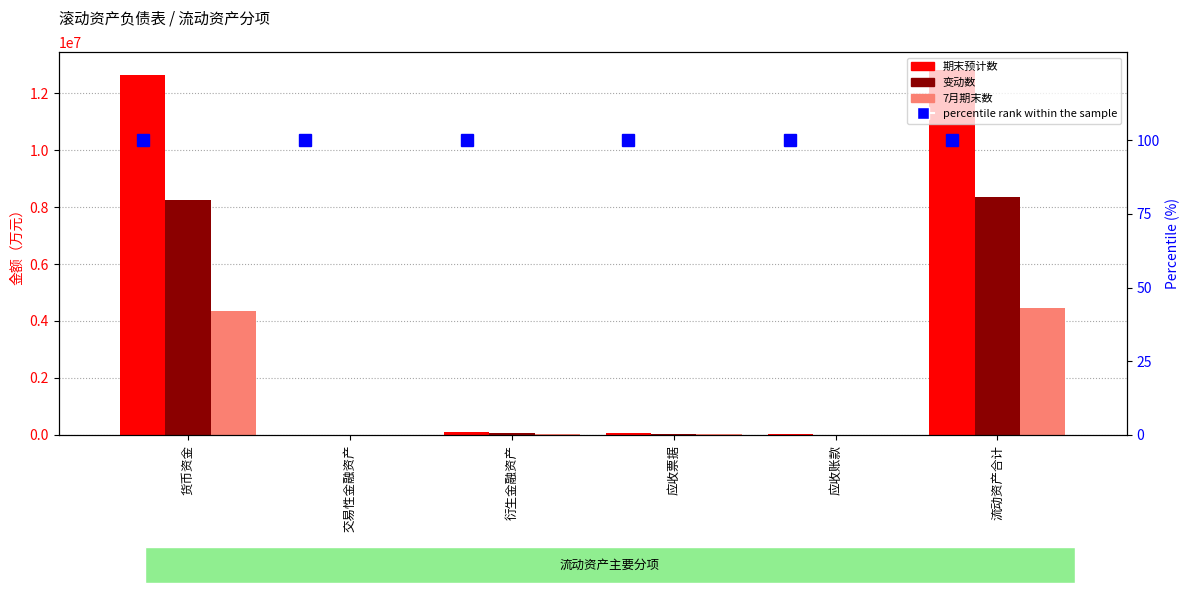

What is the sum of the 7月期末数 values at 应收票据 and 货币资金?

4399947.8